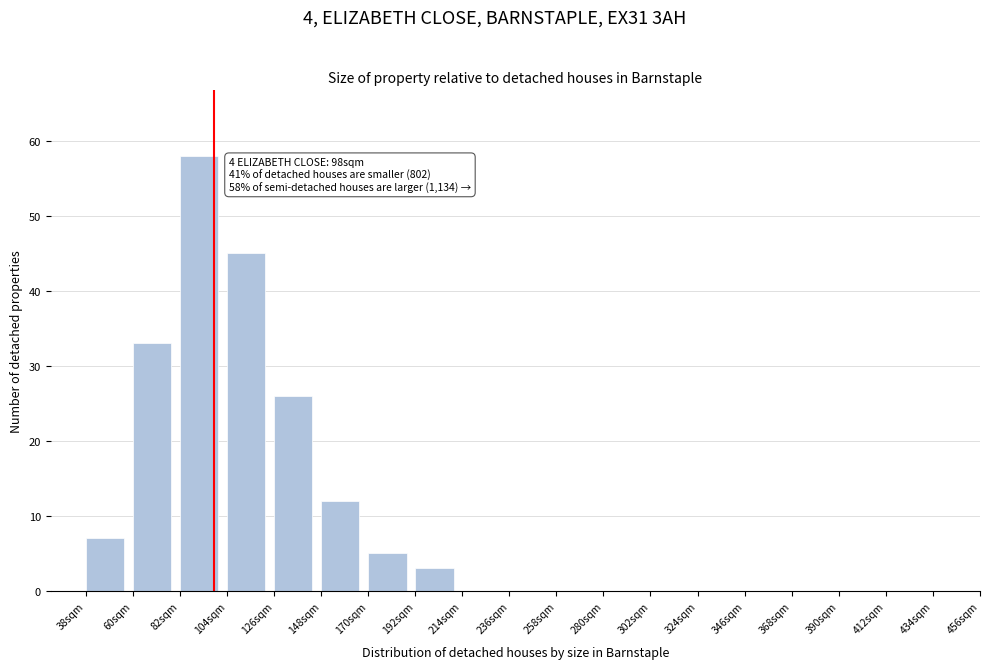

Reading right to left, what are all the values shown in this chart?

346sqm=0	324sqm=0	302sqm=0	280sqm=0	258sqm=0	236sqm=0	214sqm=0	192sqm=3	170sqm=5	148sqm=12	126sqm=26	104sqm=45	82sqm=58	60sqm=33	38sqm=7